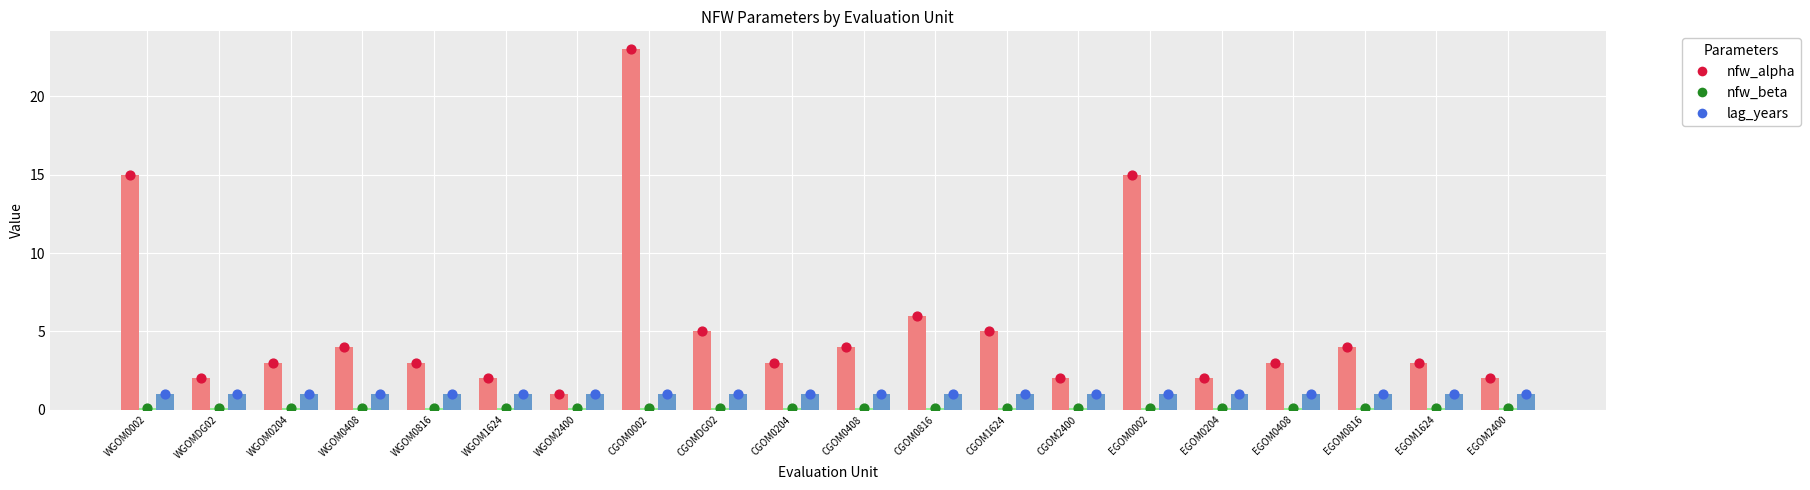

Which series has the widest spread of Y values?

nfw_alpha